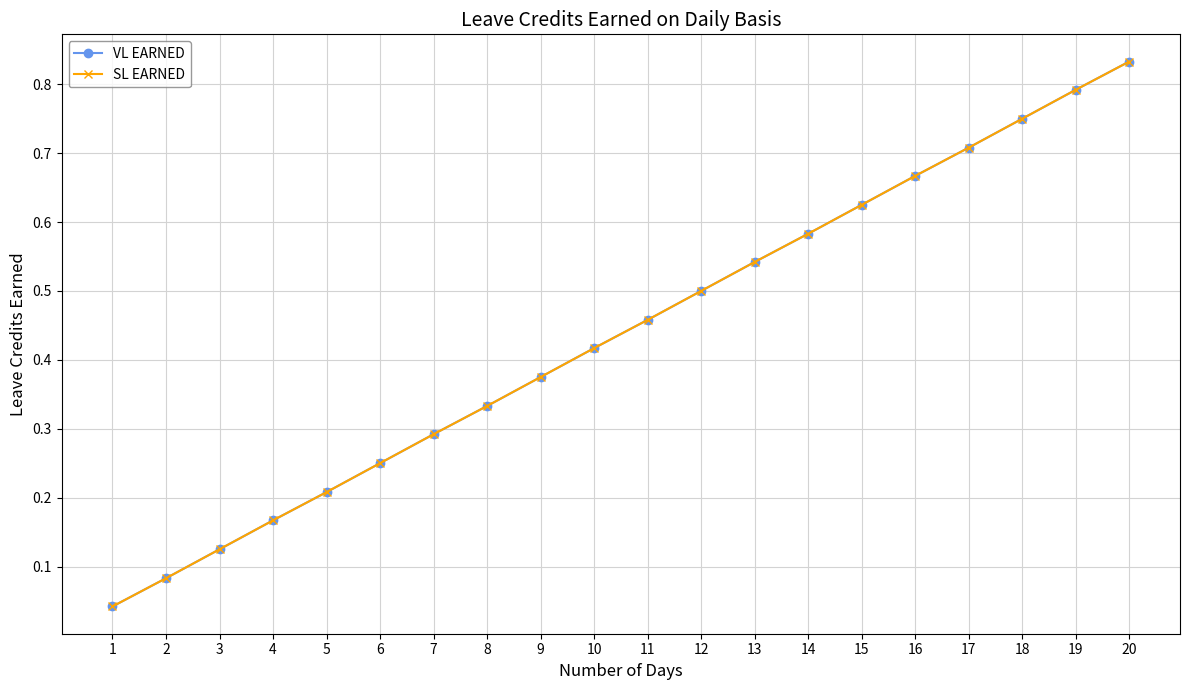

What is the sum of all SL EARNED values?

8.8